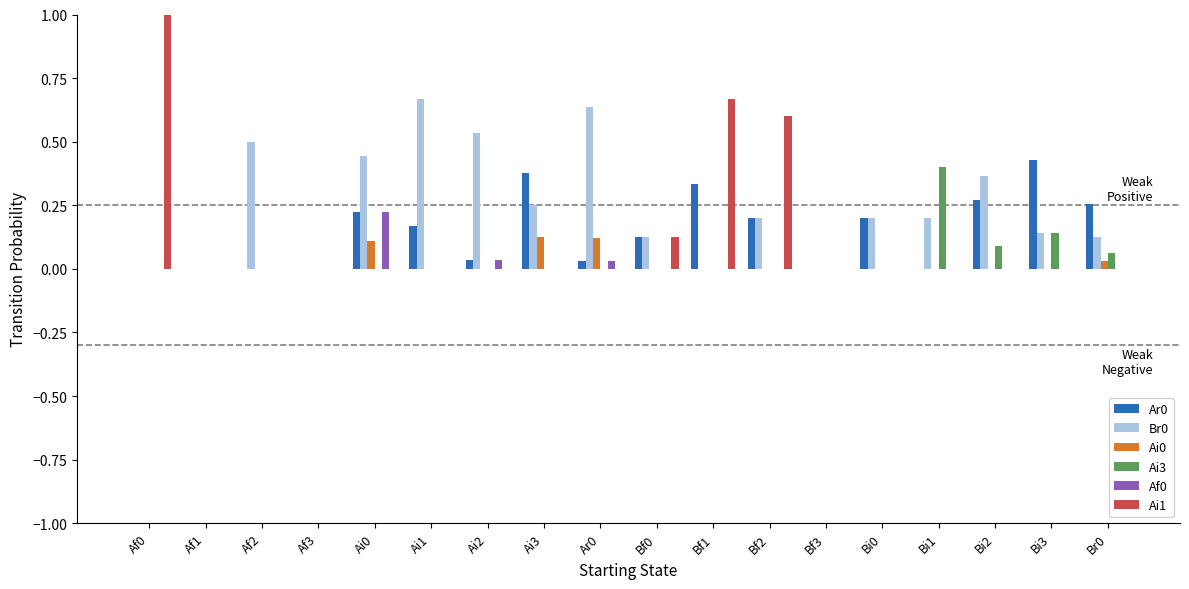

What is the highest value of the Ai1 series?

1.0